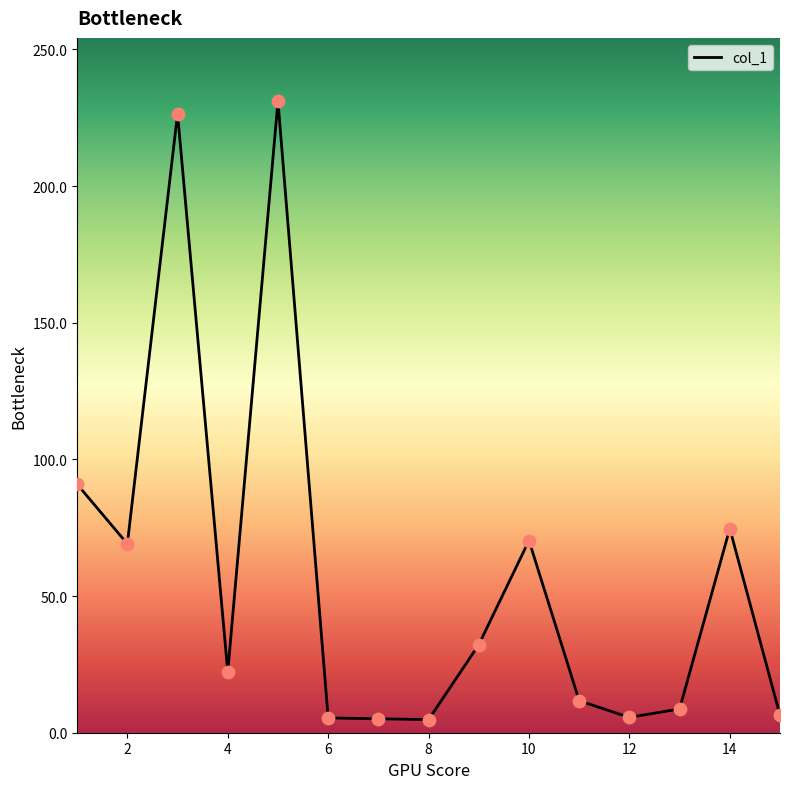

What is the maximum value shown in the chart?

231.1